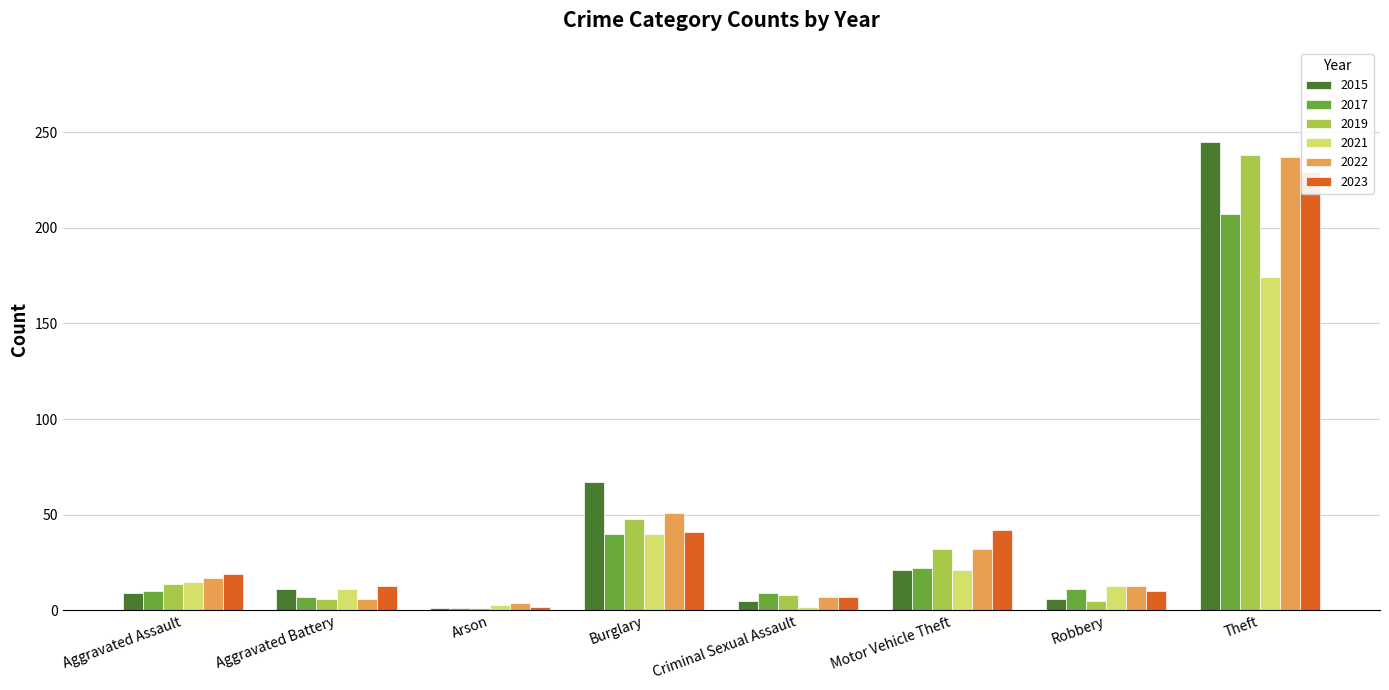

Does the chart contain any negative values?

No